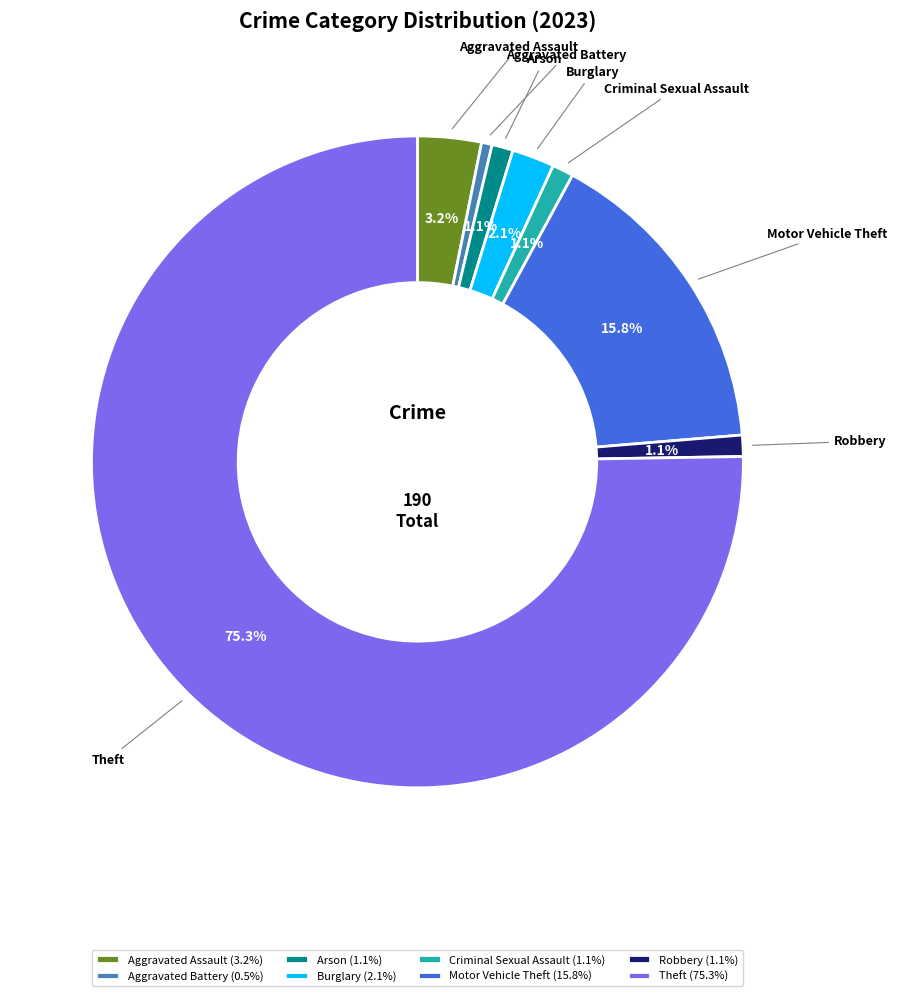

How much of the chart is everything except Criminal Sexual Assault?

98.9%